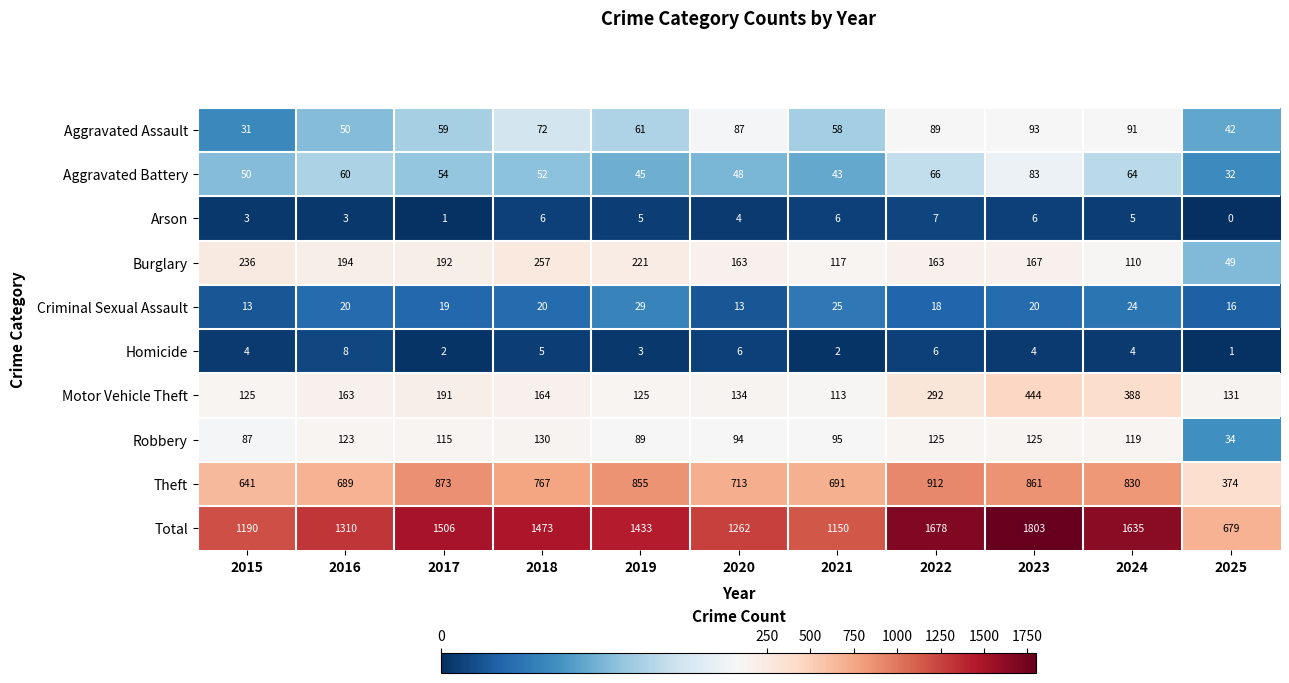

What is the difference between the maximum and minimum values in the Homicide series?

7